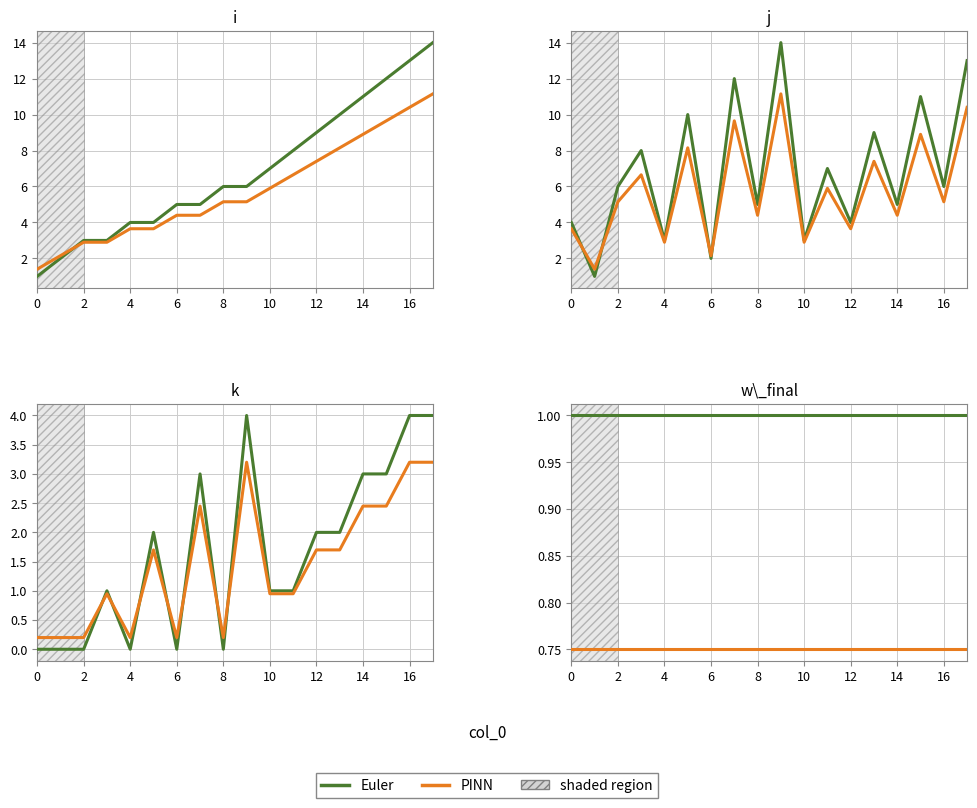

True or false: PINN has a value of 0.8 at 11.

True